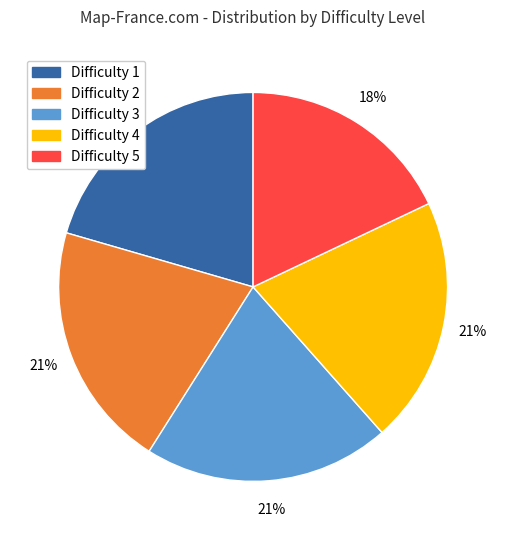

Does any single category account for the majority?

No